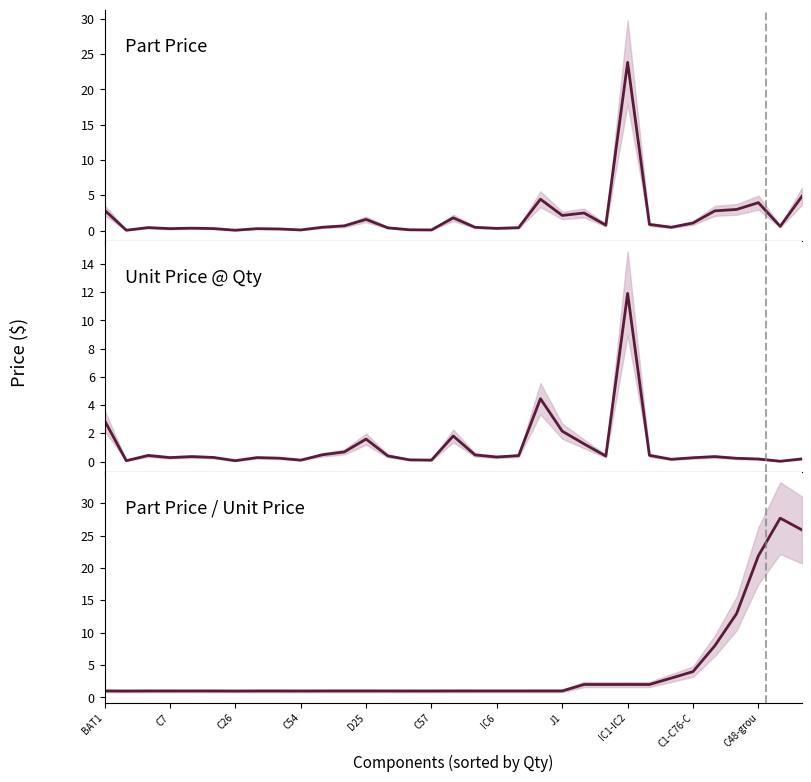

Which series changed the most between 30 and 32?

Part Price / Unit Price